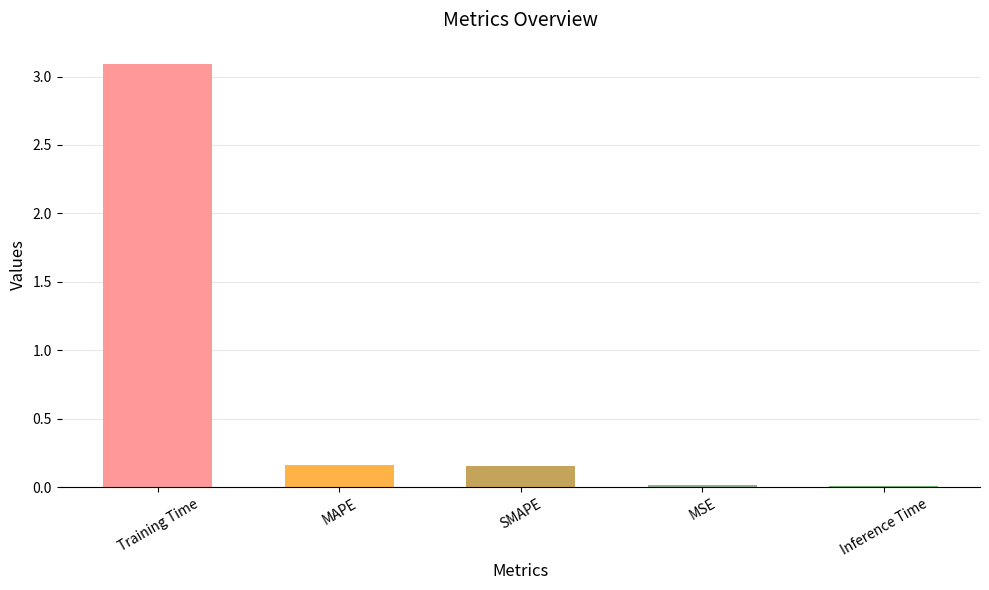

At which category does the chart reach its peak across all series?

Training Time